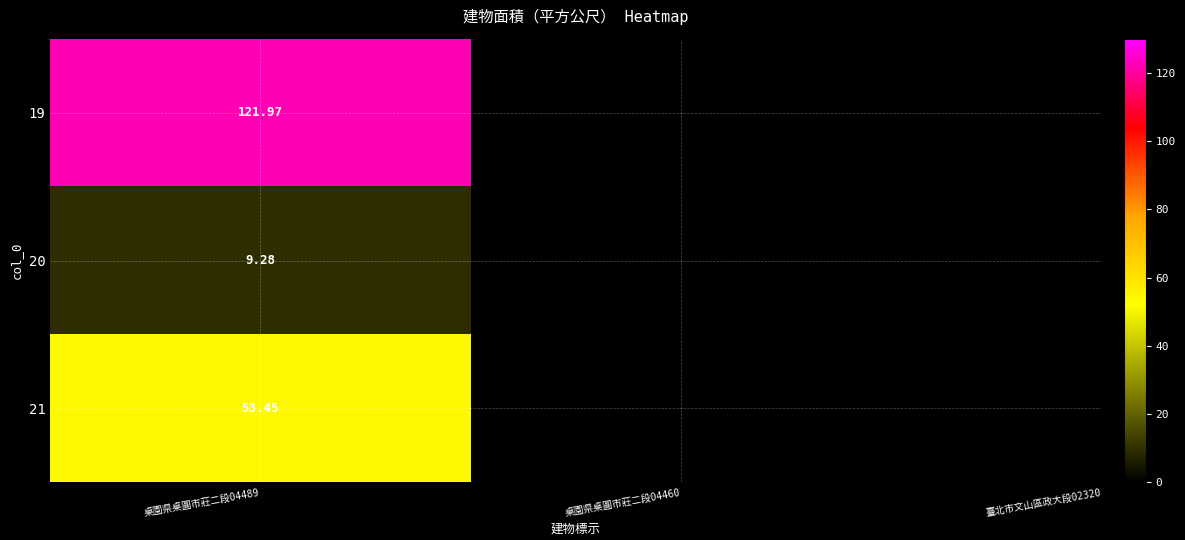

Is the value of 21 at 2 greater than the value of 19 at 2?

No